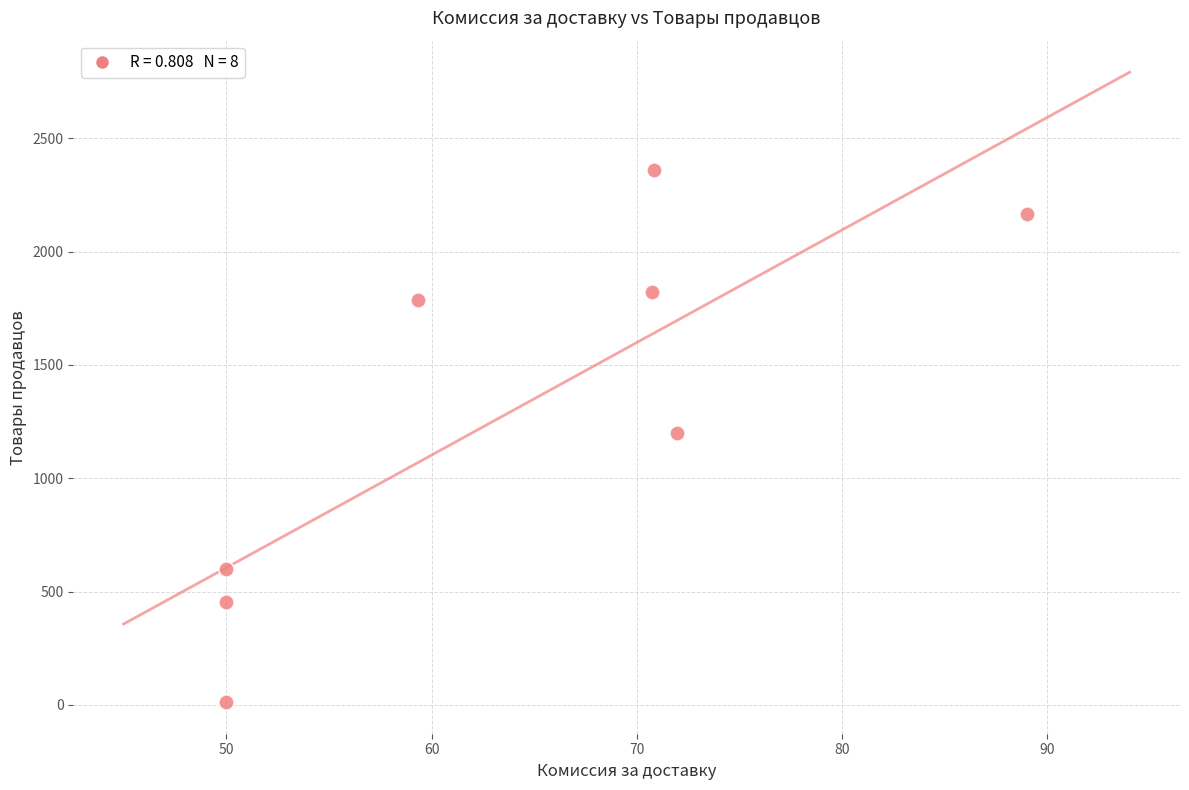

What is the average Y value?

1300